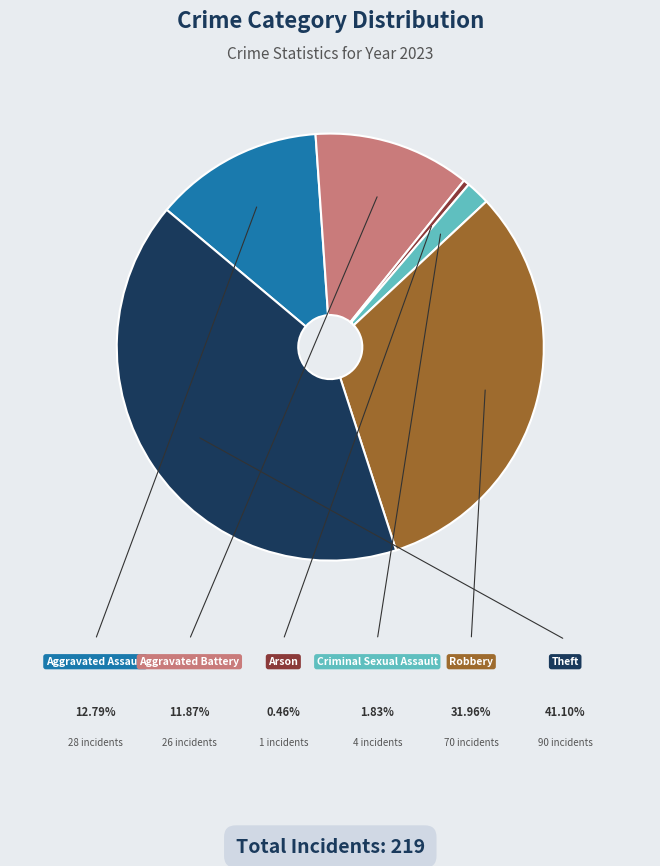

The Theft slice represents 28% of the pie. True or false?

False